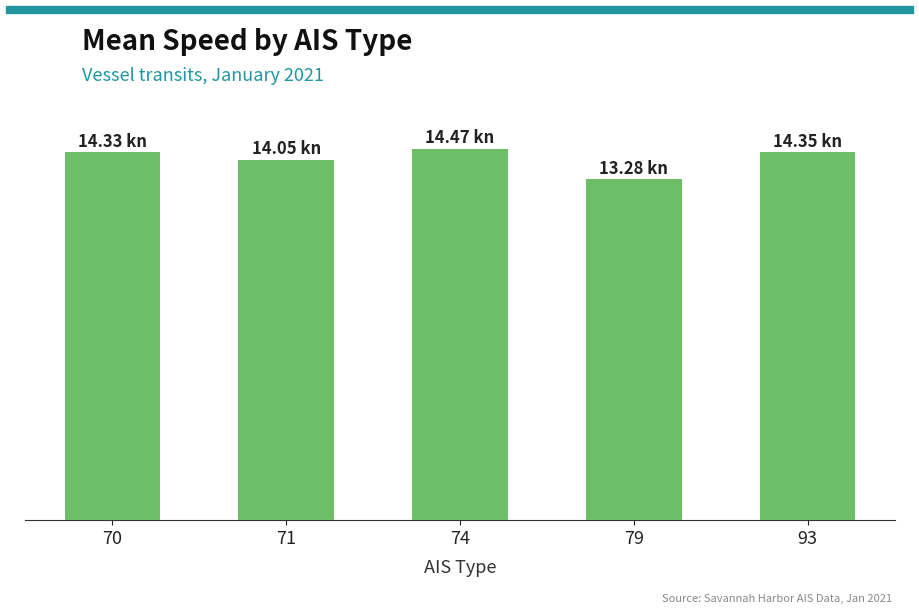

How many distinct data groups are displayed?

1